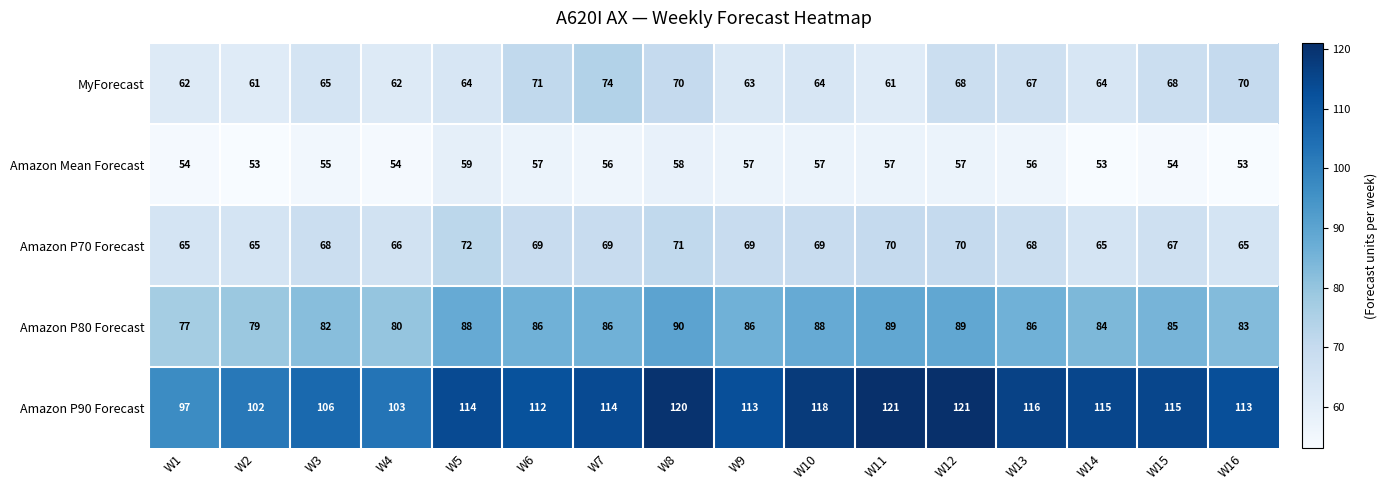

What is the difference between the maximum and minimum values in the Amazon P70 Forecast series?

7